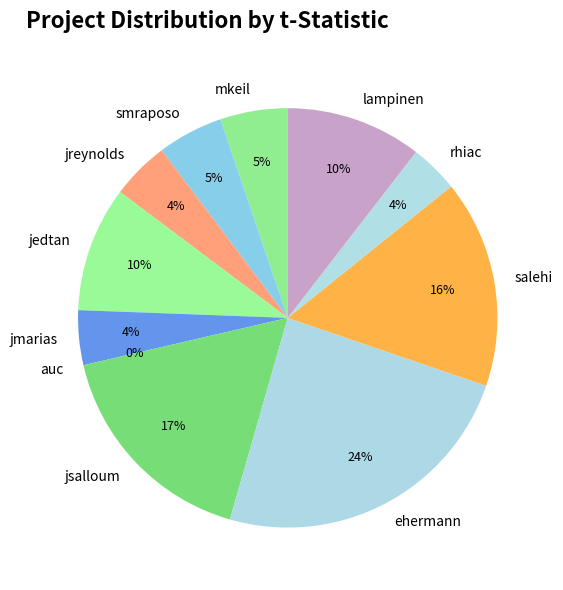

Does jsalloum represent more than half of the total?

No